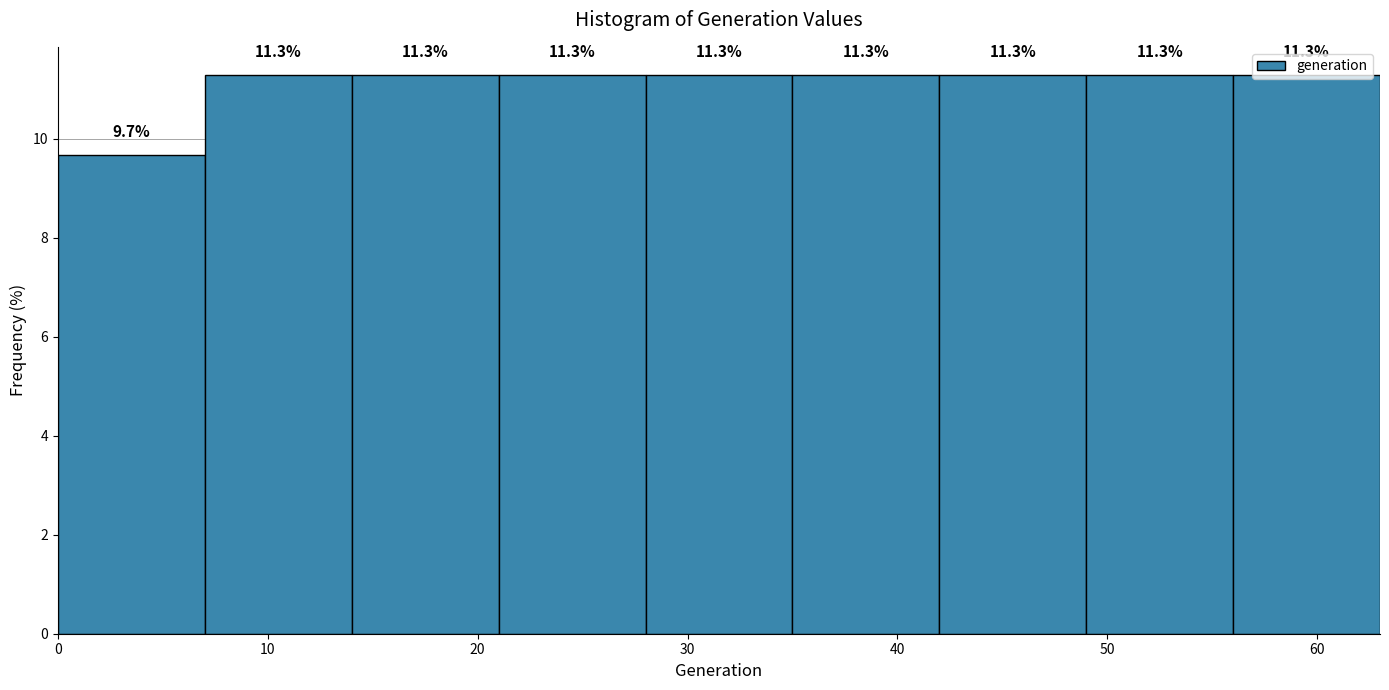

Reading left to right, list every bar in this chart as the range it spans on the x-axis followed by its height.

0 to 7: 9.7
7 to 14: 11.3
14 to 21: 11.3
21 to 28: 11.3
28 to 35: 11.3
35 to 42: 11.3
42 to 49: 11.3
49 to 56: 11.3
56 to 63: 11.3